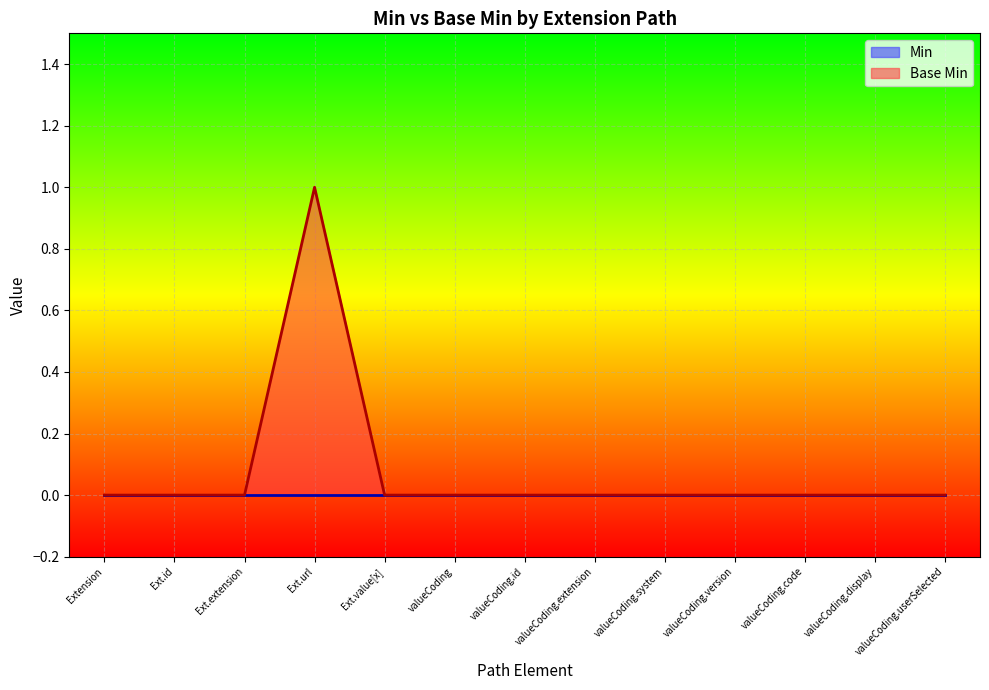

Which label corresponds to the largest value in the chart?

Ext.url